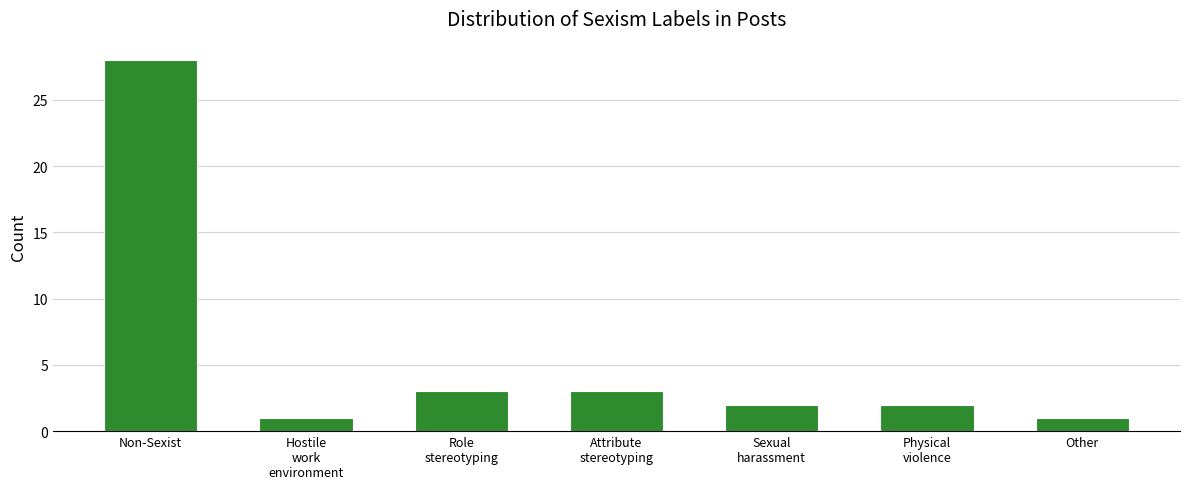

Reading right to left, extract all data points from this chart.

1	2	2	3	3	1	28